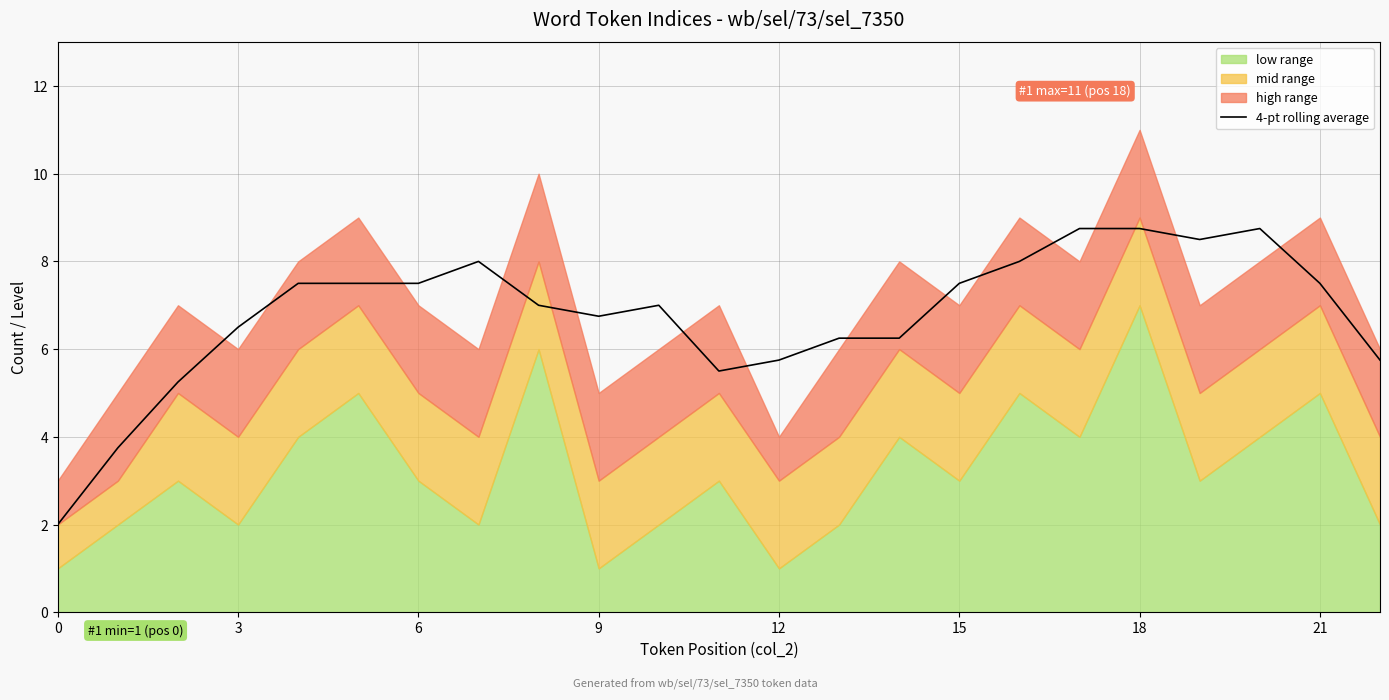

What is the lowest value of the 4-pt rolling average series?

2.0